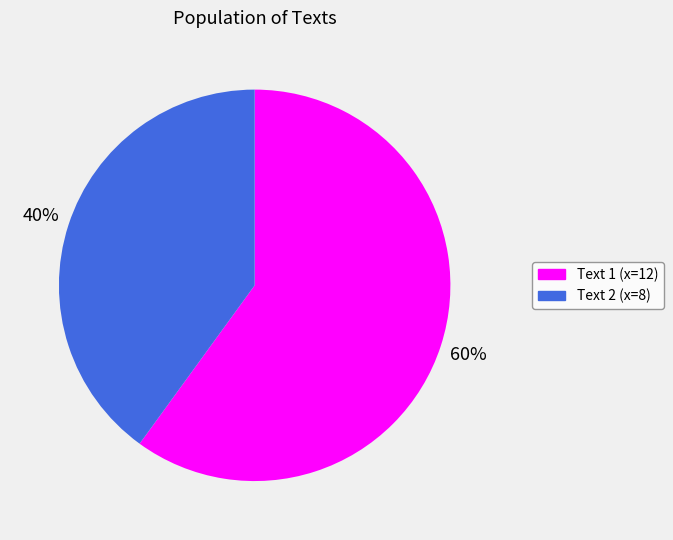

Is there any slice that represents more than half of the pie?

Yes